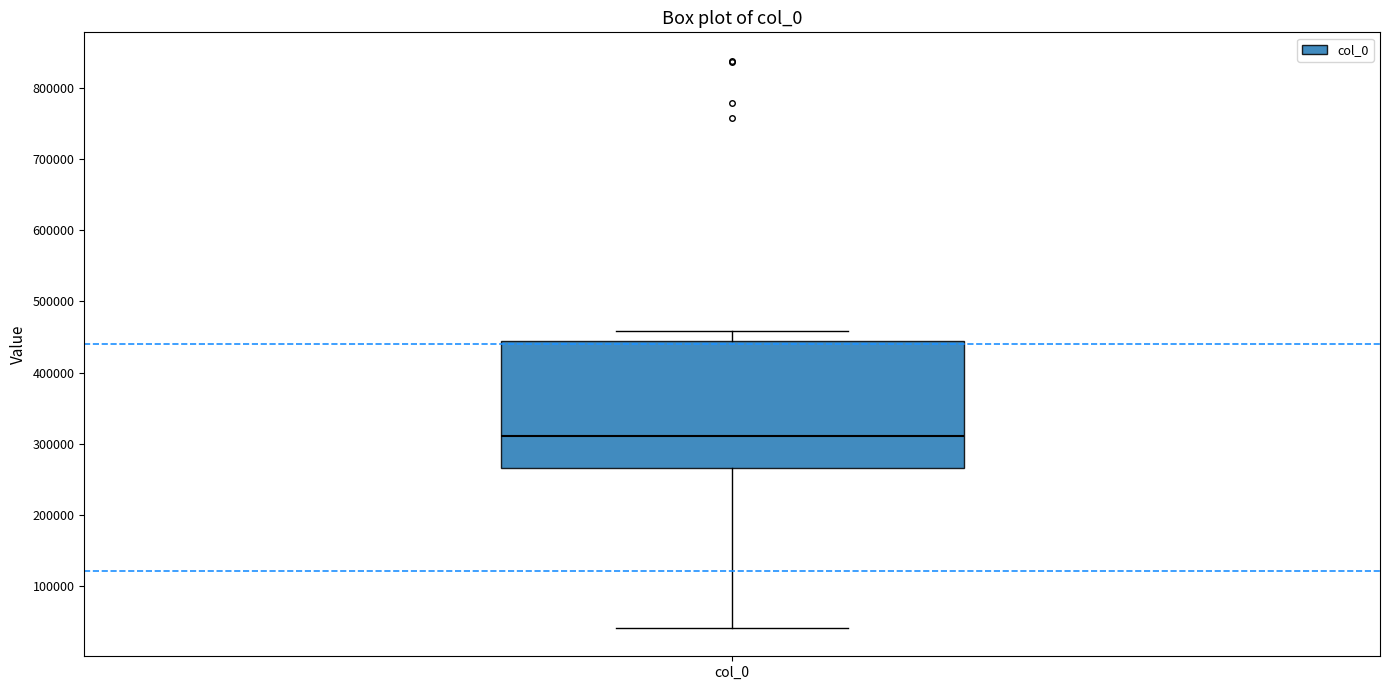

Read this box plot against the y-axis: the position of the median line, the range covered by the box, and the ends of both whiskers. The values are not printed on the chart, so give them approximately, as read against the axis.

median 310000, box 270000 to 440000, whiskers 40000 to 460000